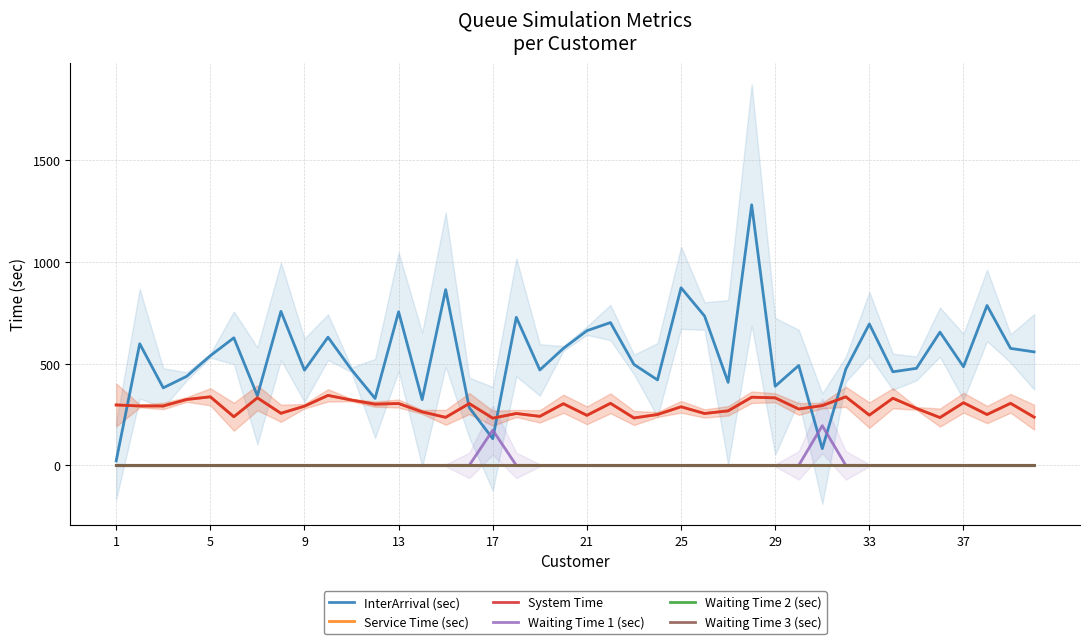

How many positive values does the Waiting Time 1 (sec) series have?

2